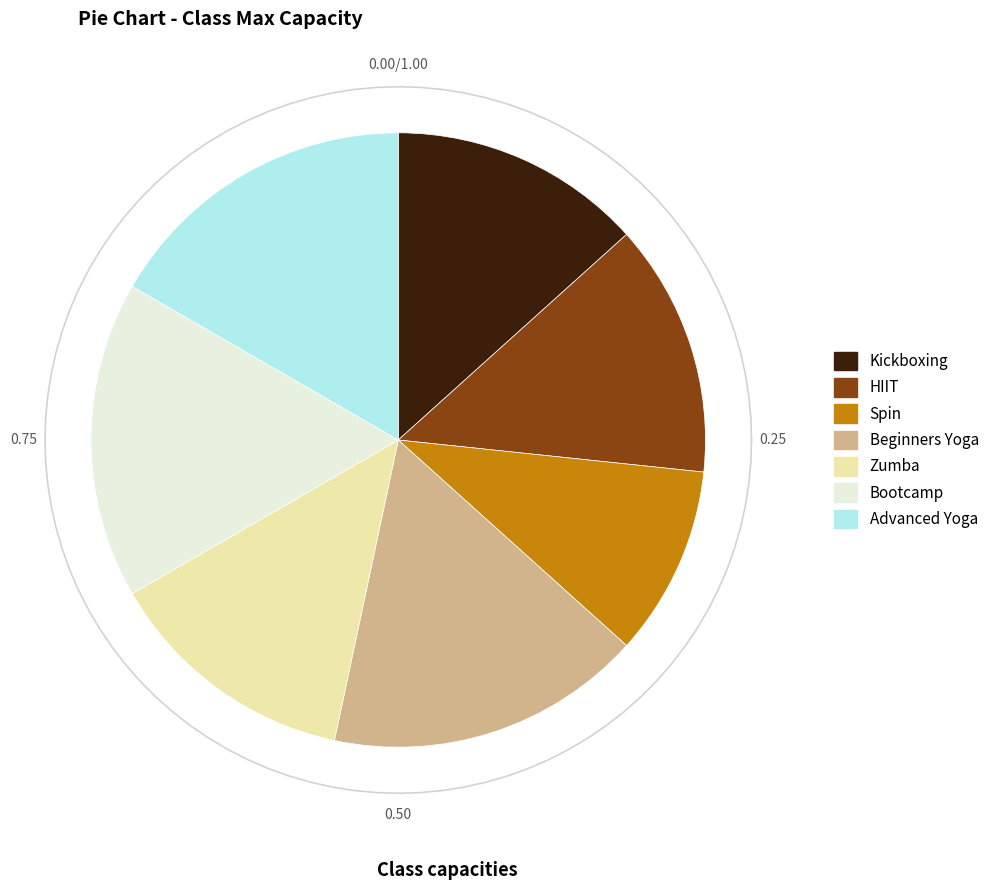

What is the change in value from Spin to Zumba?

+5